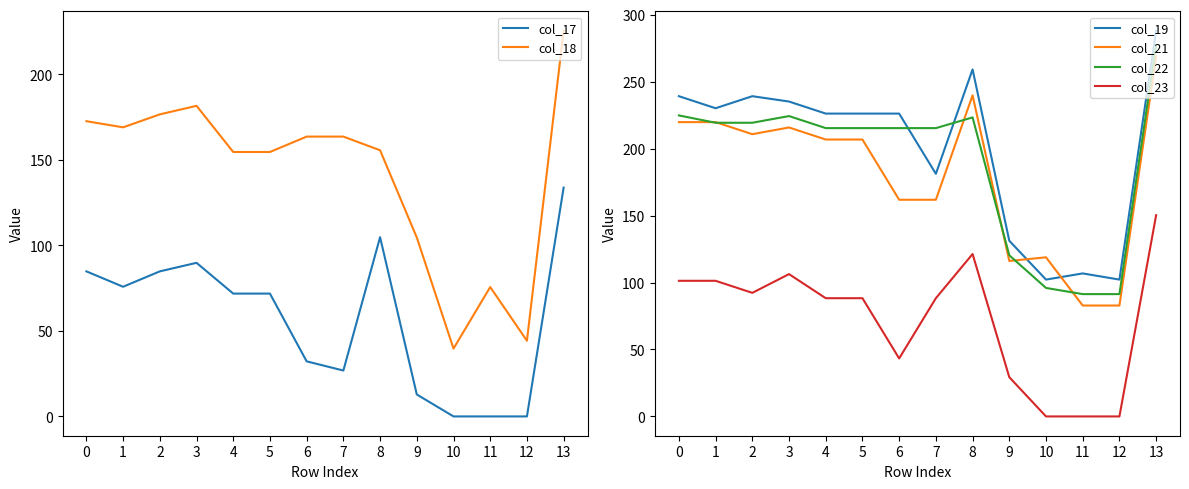

Which series has the largest total across all categories?

col_19